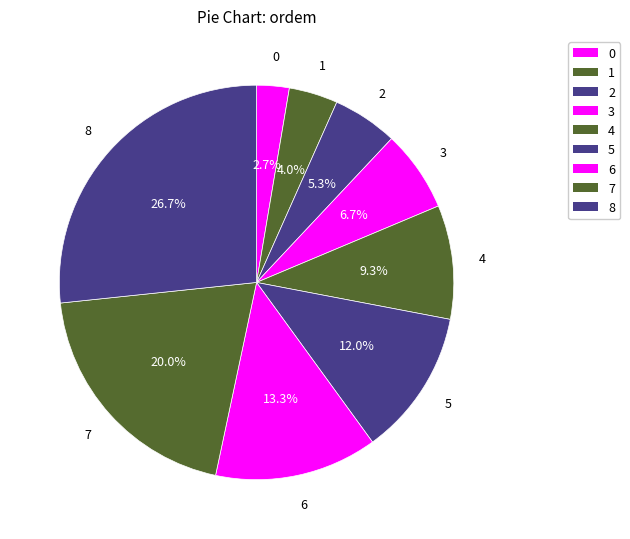

Does 1 account for over 50% of the chart?

No